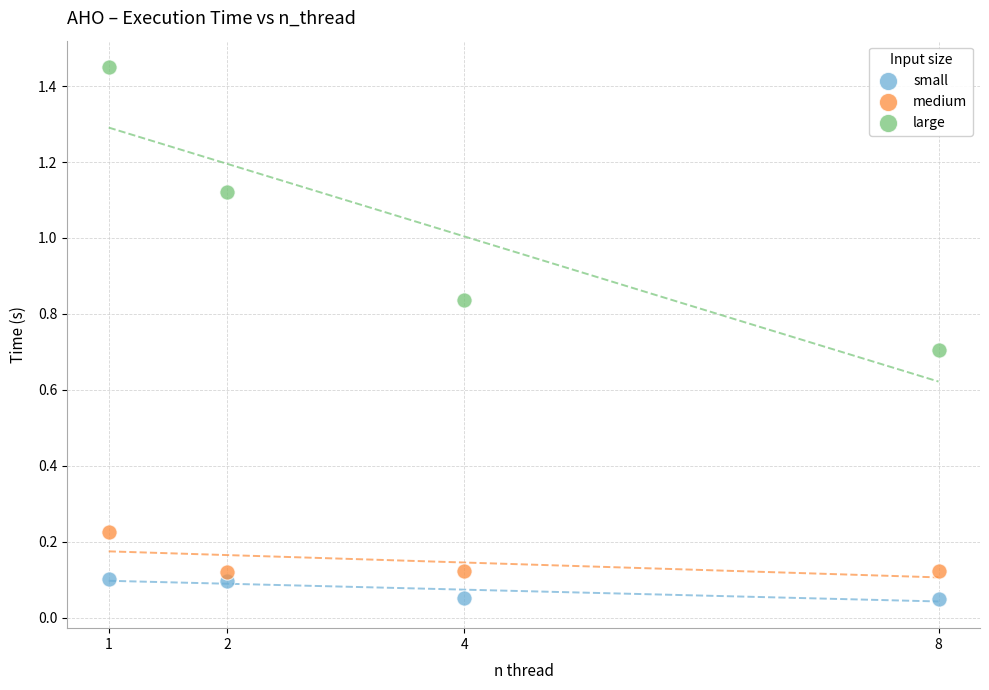

Which series reaches the maximum Y coordinate?

large